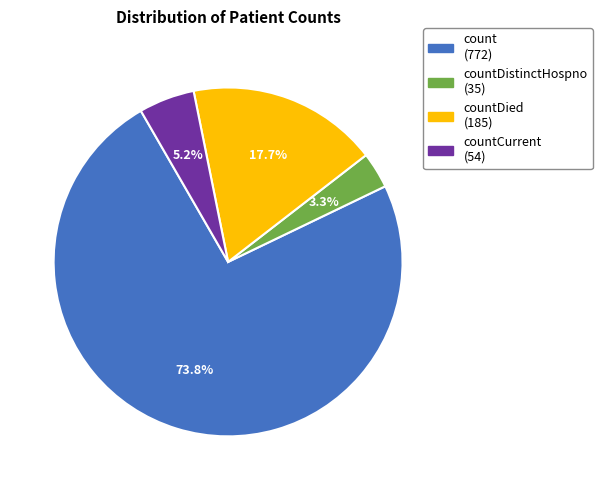

Is there any slice that represents more than half of the pie?

Yes